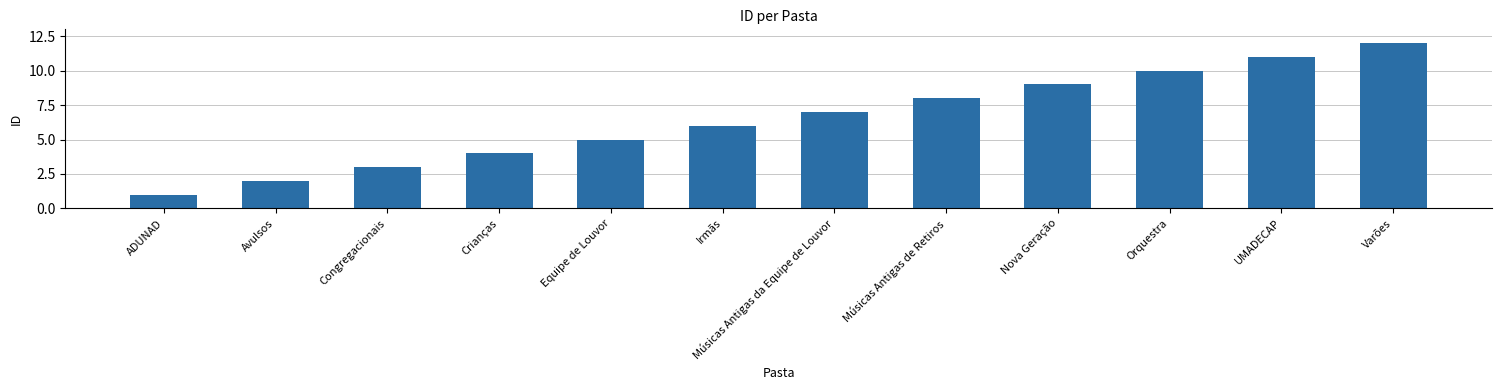

What is the change in value from Congregacionais to Varões?

+9